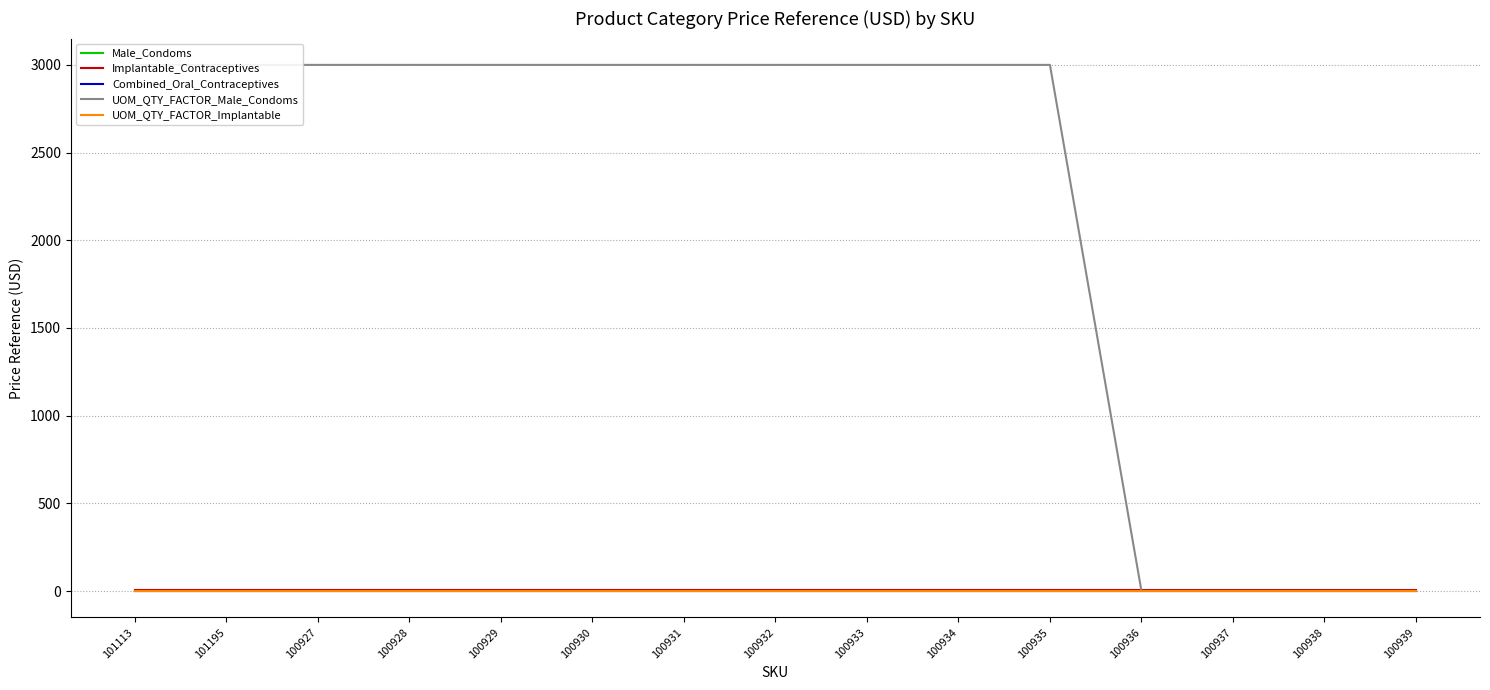

Count the number of data series in this chart.

5